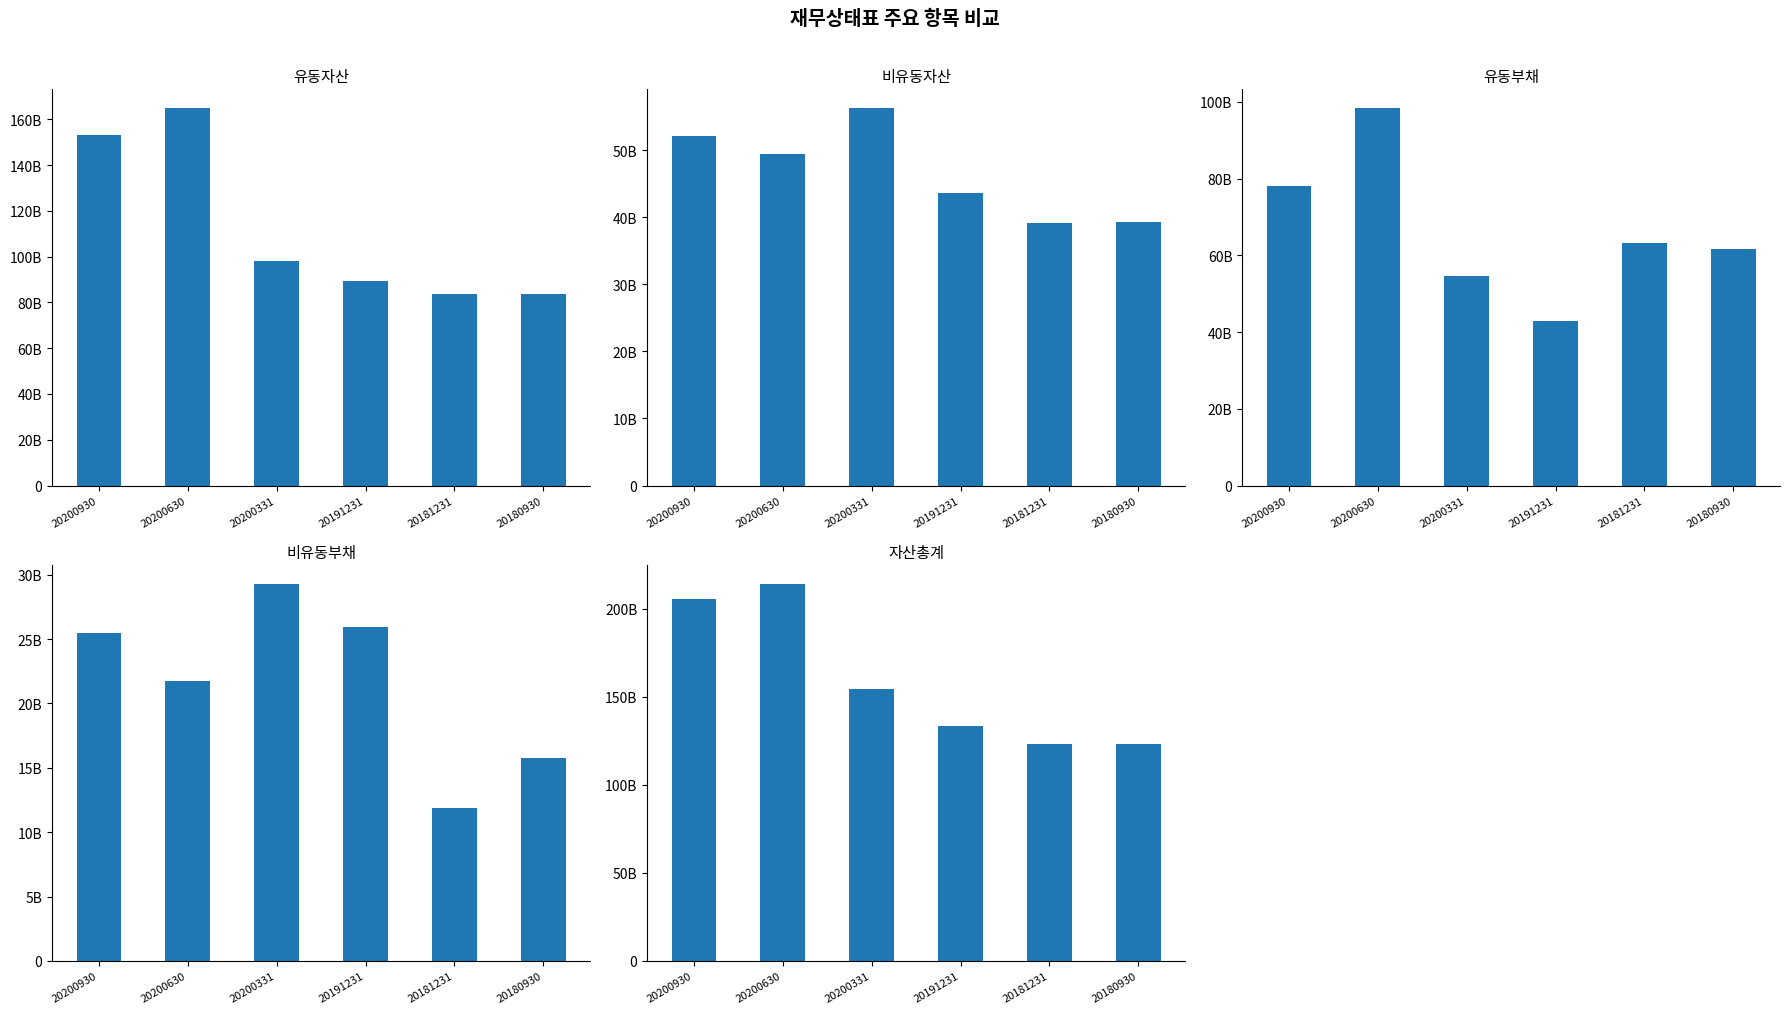

How many data points does each series have?

6